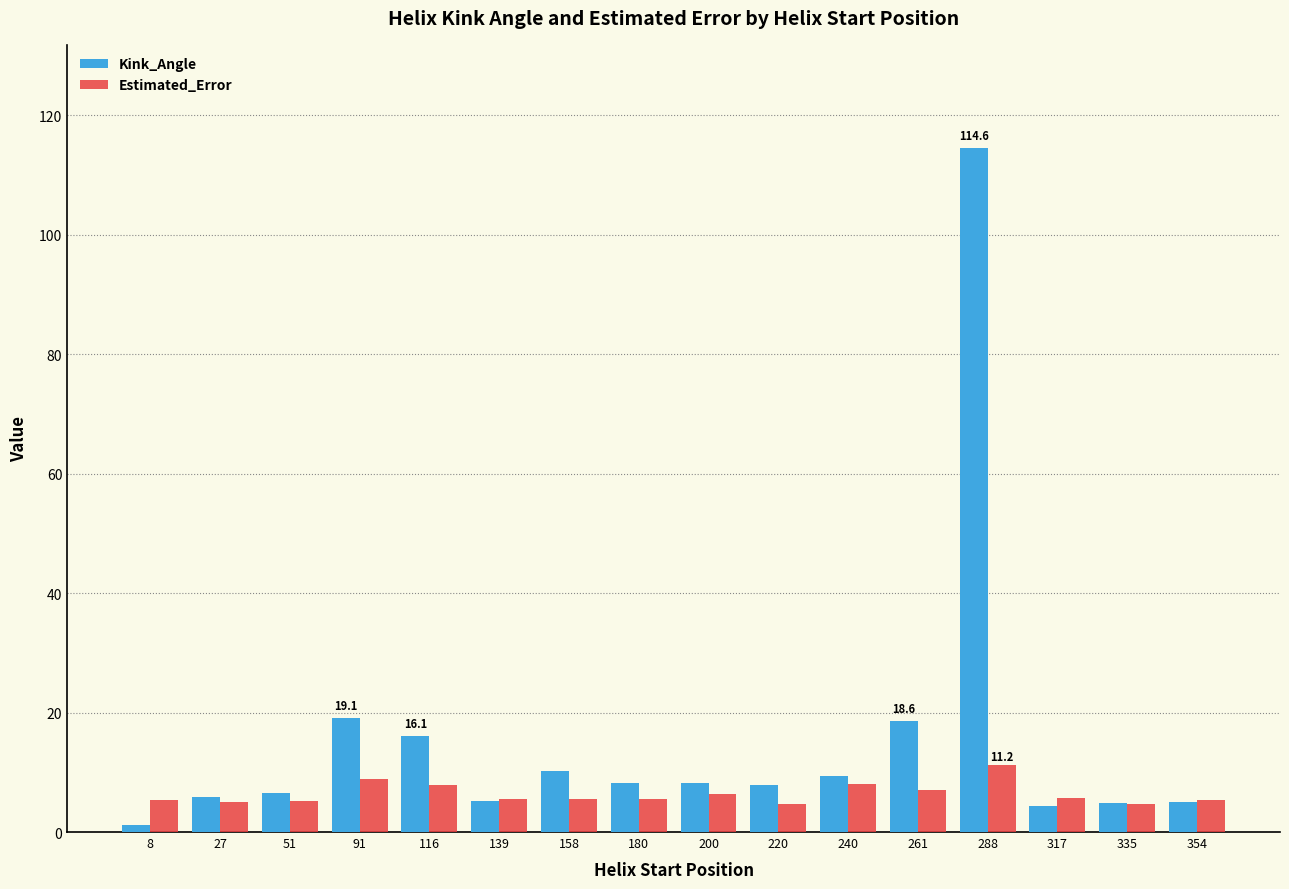

Which category has the highest value across all series?

288